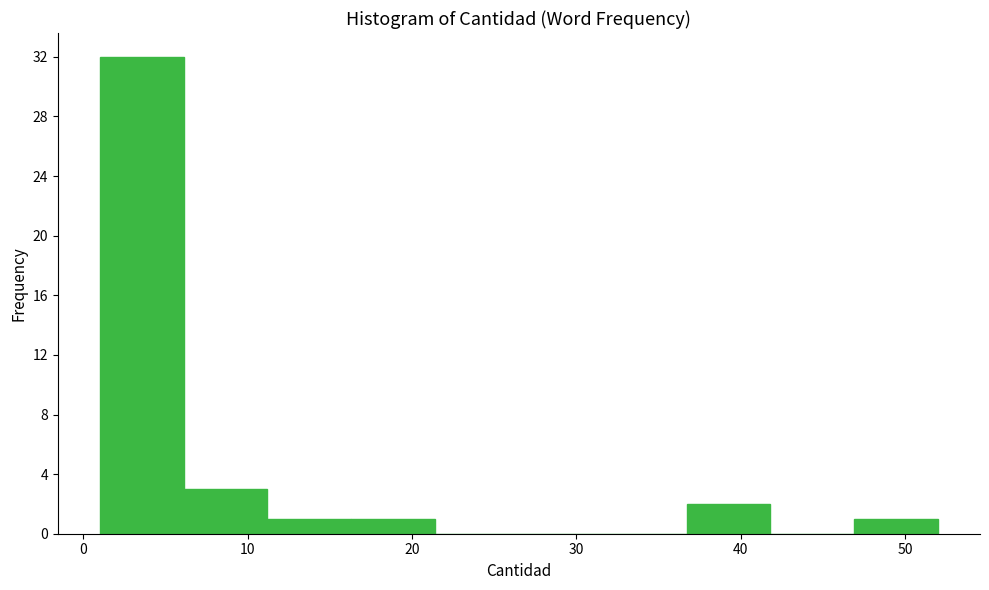

Reading left to right, transcribe this chart: for each bar, give the range it covers on the x-axis and its height. Neither the bar edges nor the heights are printed on the chart, so give them approximately, as read against the axes.

1.0 to 6.1: 32
6.1 to 11.2: 3
11.2 to 16.3: 1
16.3 to 21.4: 1
21.4 to 26.5: 0
26.5 to 31.6: 0
31.6 to 36.7: 0
36.7 to 41.8: 2
41.8 to 46.9: 0
46.9 to 52.0: 1